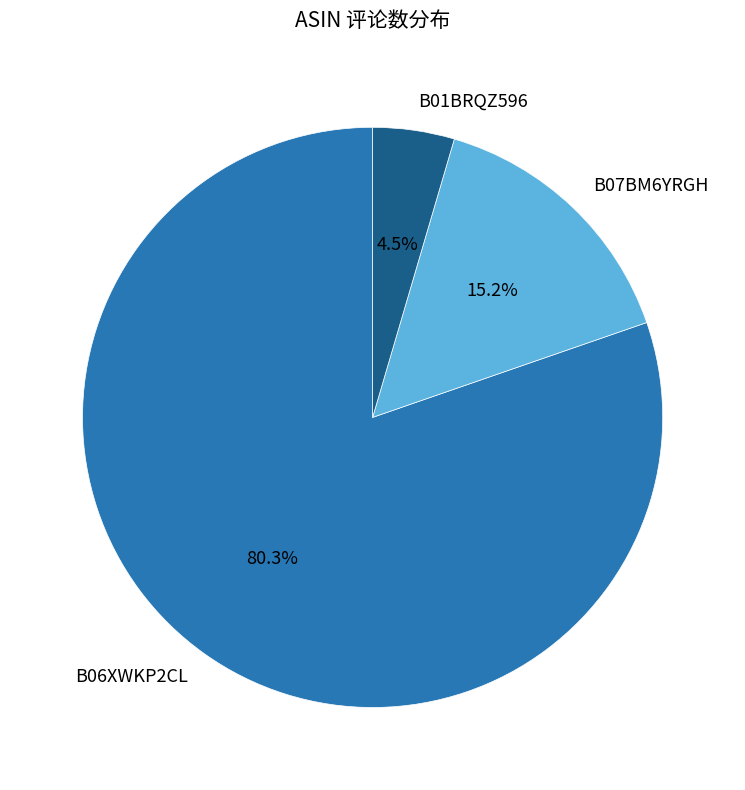

What is the ratio of the value at B06XWKP2CL to the value at B07BM6YRGH?

5.3